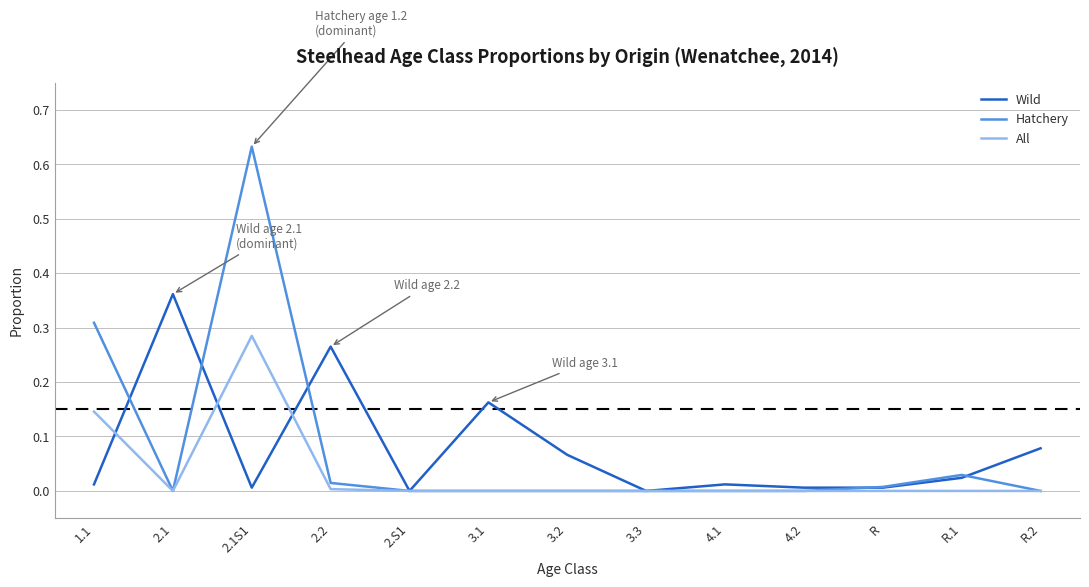

Which category has the highest value in the All series?

2.1S1